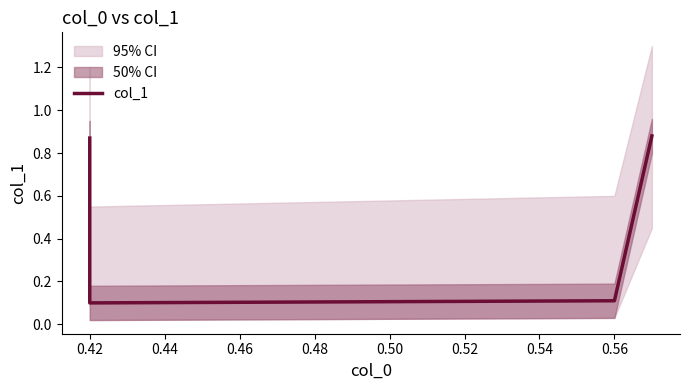

How many categories are shown in the chart?

4